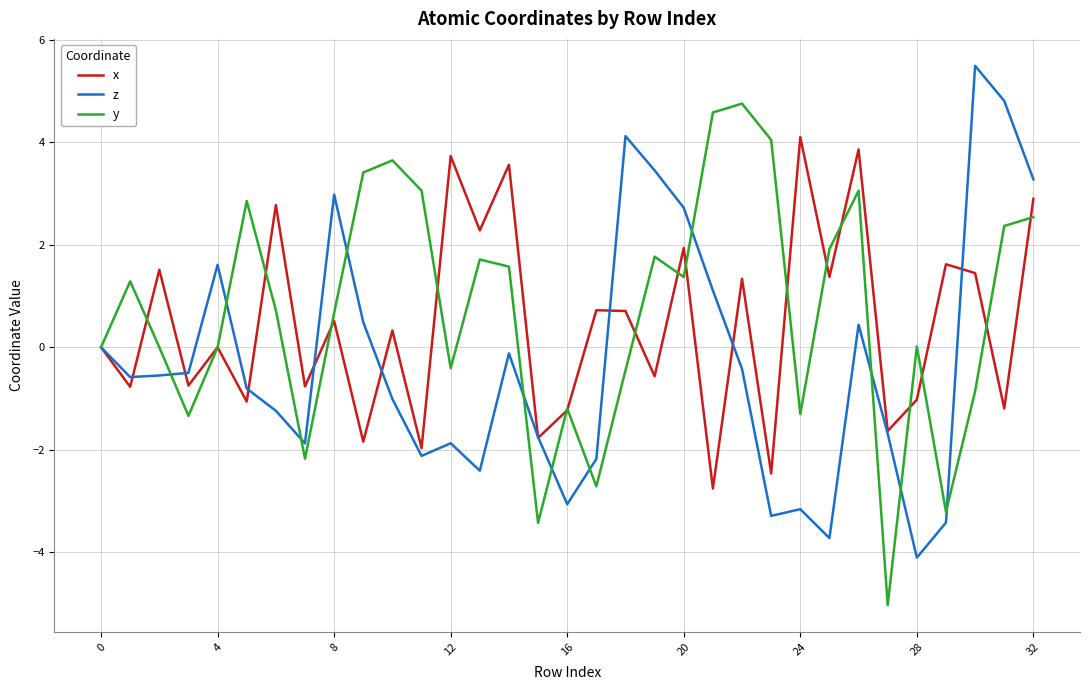

Rank the series by their average value, from highest to lowest.

y, x, z